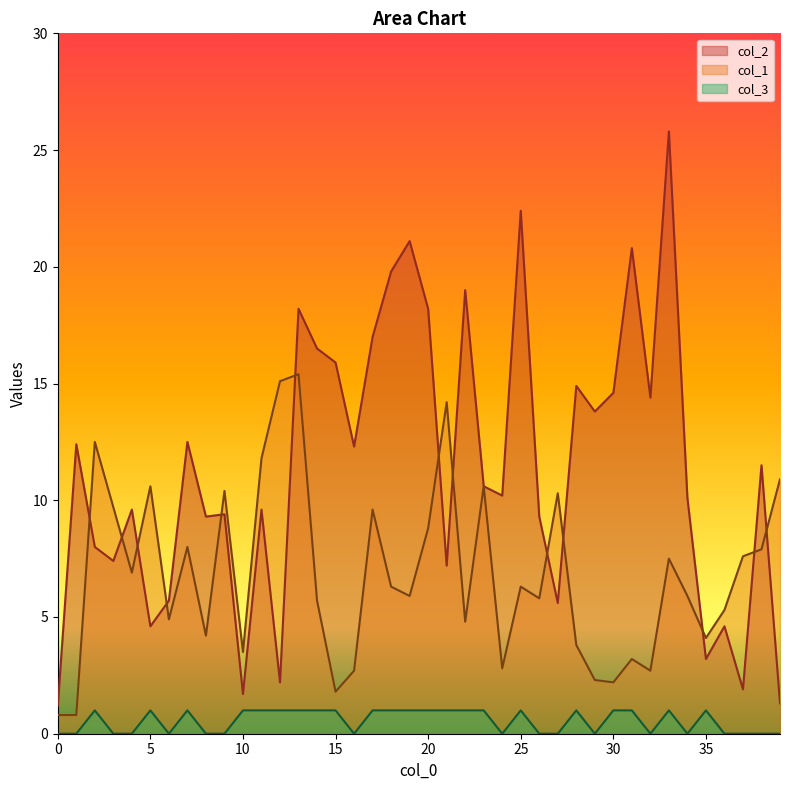

The value of col_3 at 20 is 1.0. True or false?

True